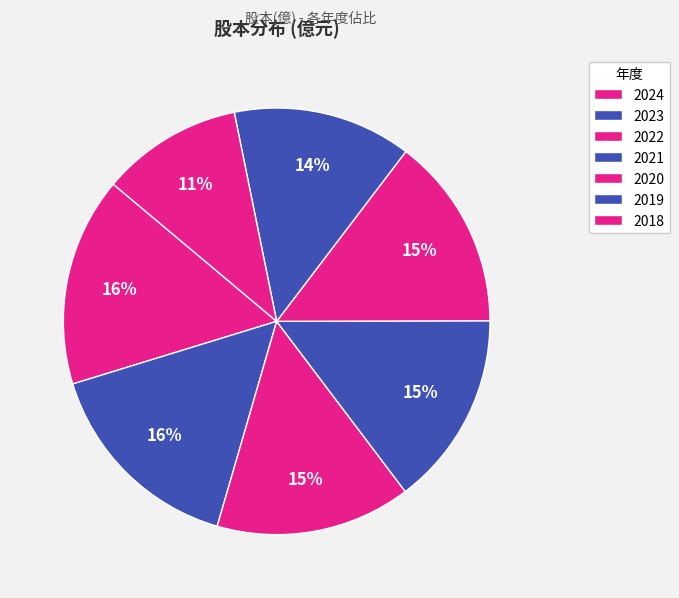

How many slices are in this pie chart?

7